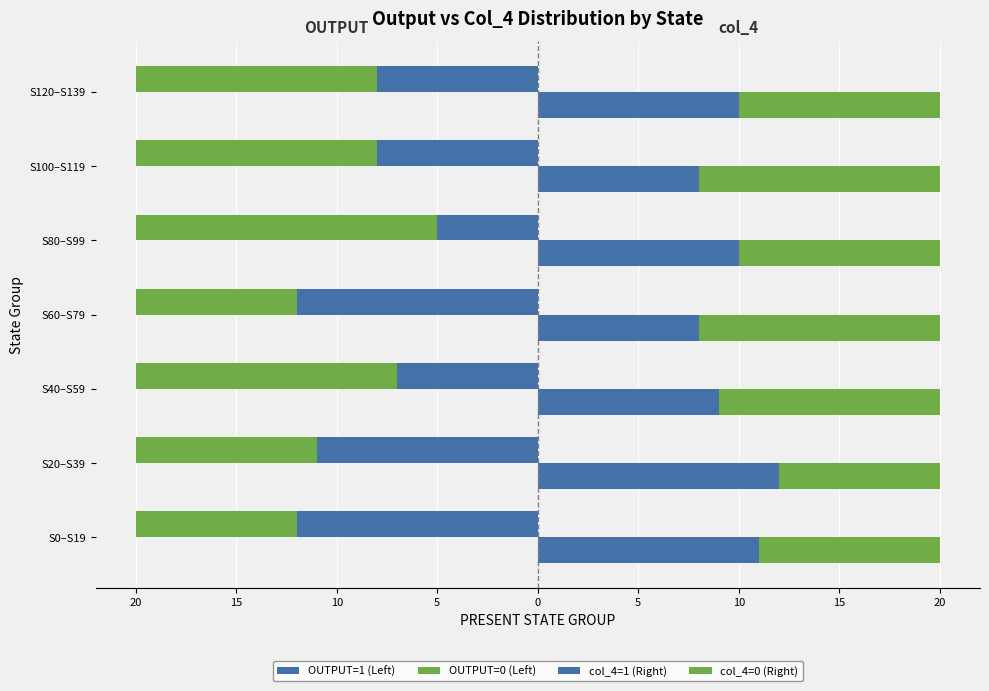

The value of col_4=0 (Right) at S120–S139 is 10. True or false?

True